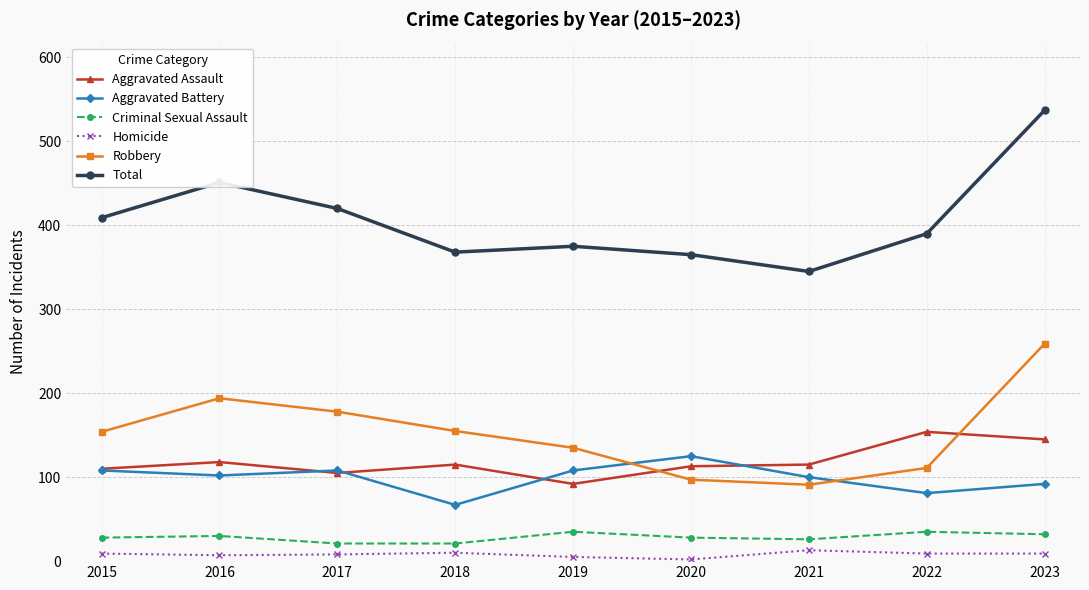

Which series changed the most between 2018 and 2023?

Total